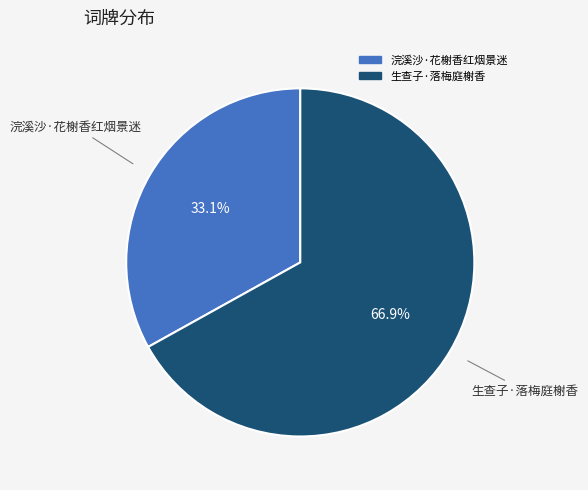

Count the number of slices in the pie.

2